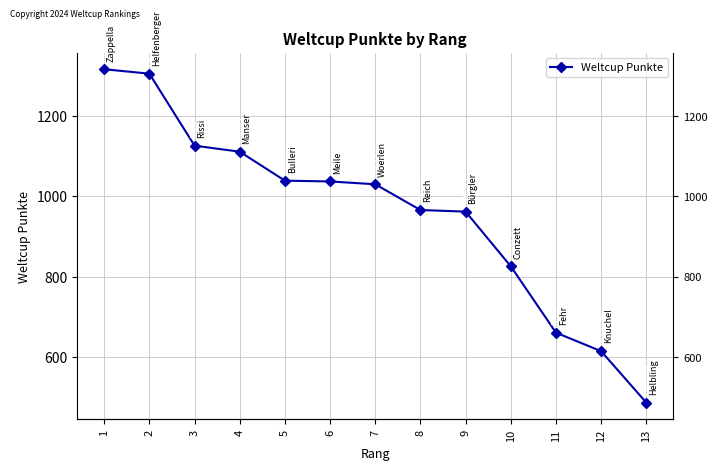

List the labels in order of value, smallest first.

13, 12, 11, 10, 9, 8, 7, 6, 5, 4, 3, 2, 1